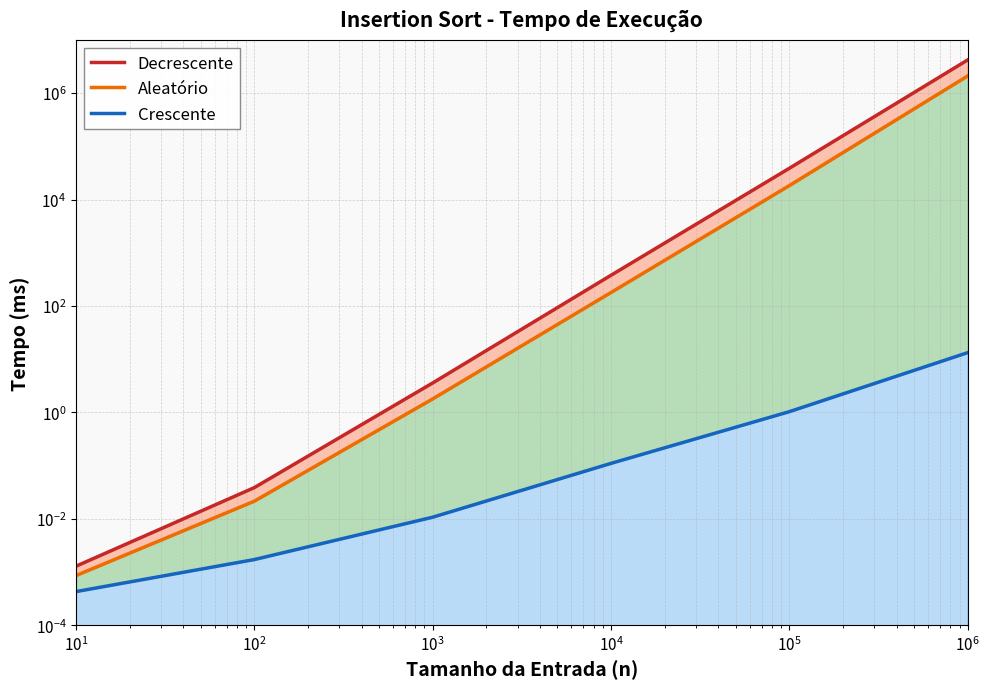

True or false: Decrescente has more than 0 interior local peaks.

False